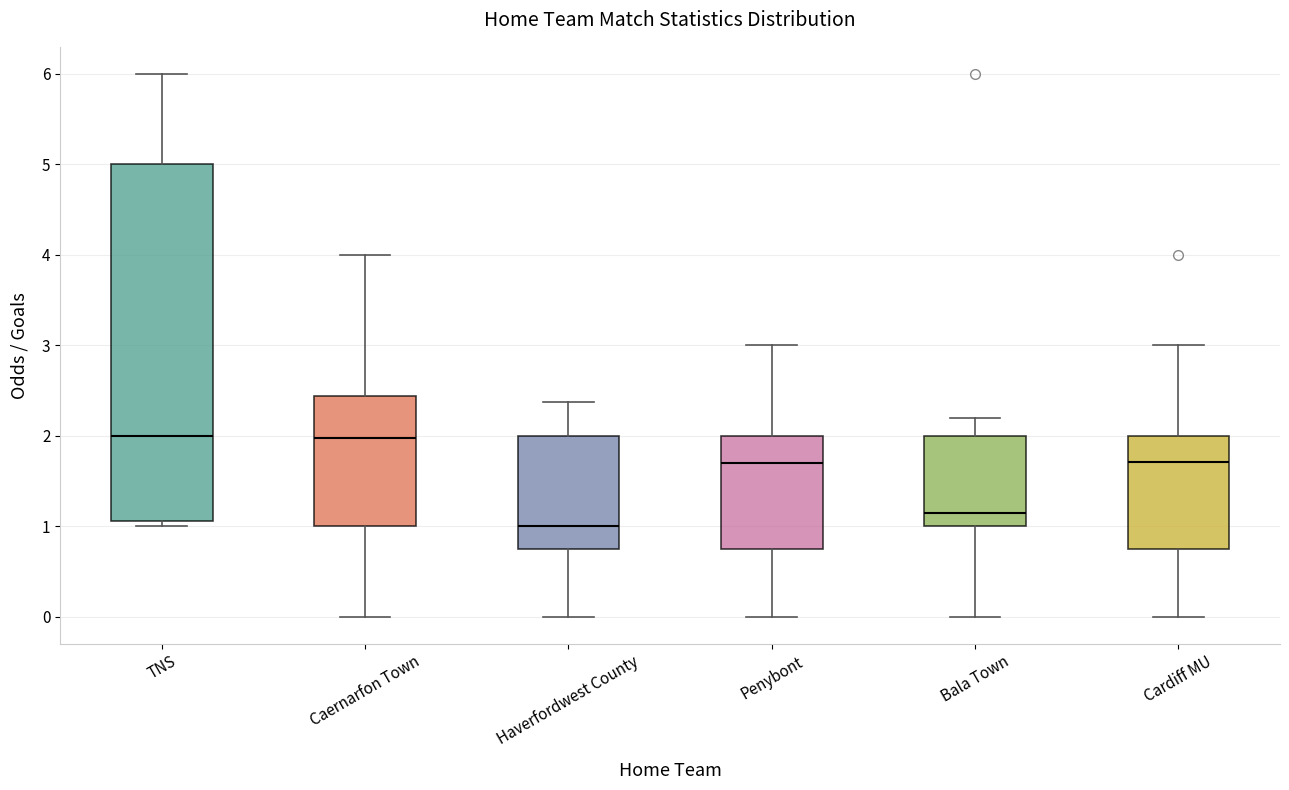

Reading left to right, read every box against the y-axis: the position of its median line, the range the box covers, and the ends of its whiskers. The values are not printed on the chart, so give them approximately, as read against the axis.

TNS: median 2.0, box 1.1 to 5.0, whiskers 1.0 to 6.0
Caernarfon Town: median 2.0, box 1.0 to 2.4, whiskers 0.0 to 4.0
Haverfordwest County: median 1.0, box 0.8 to 2.0, whiskers 0.0 to 2.4
Penybont: median 1.7, box 0.8 to 2.0, whiskers 0.0 to 3.0
Bala Town: median 1.2, box 1.0 to 2.0, whiskers 0.0 to 2.2
Cardiff MU: median 1.7, box 0.8 to 2.0, whiskers 0.0 to 3.0